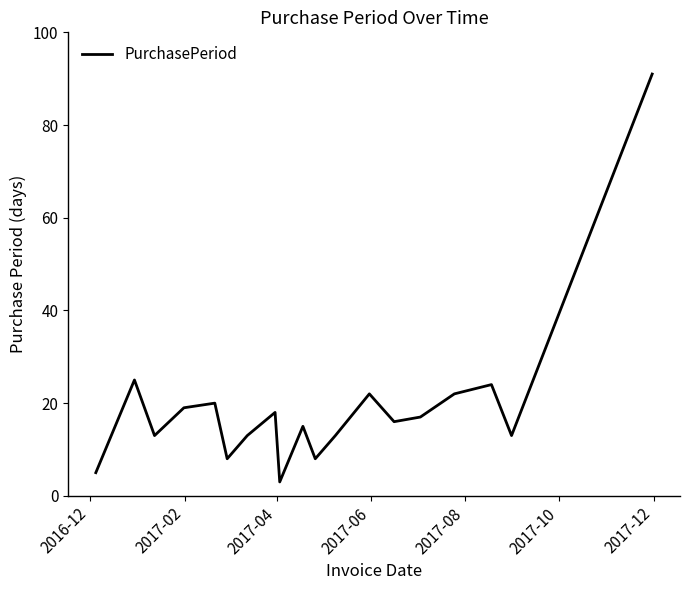

Reading left to right, list all the values displayed in this chart.

5	25	13	19	20	8	13	18	3	15	8	13	22	16	17	22	24	13	91